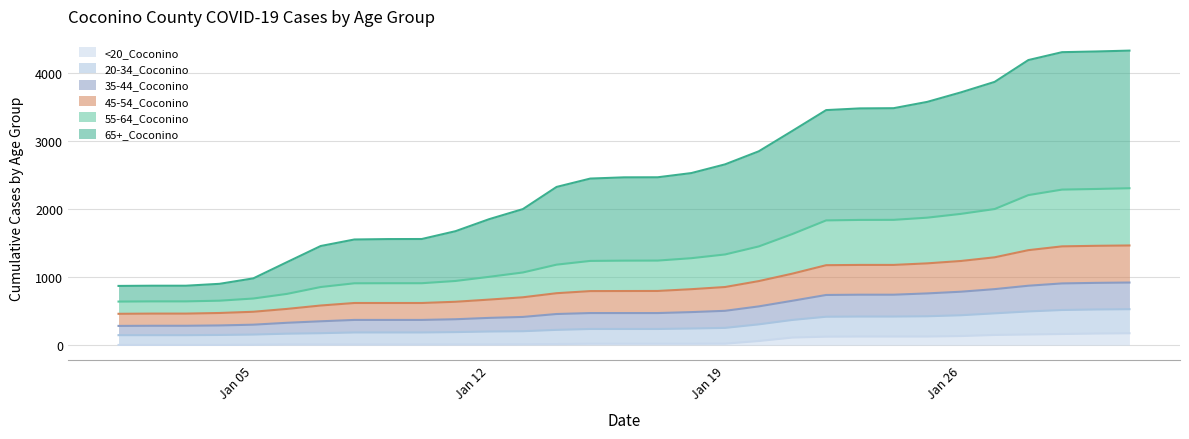

Does the chart have visible grid lines?

Yes